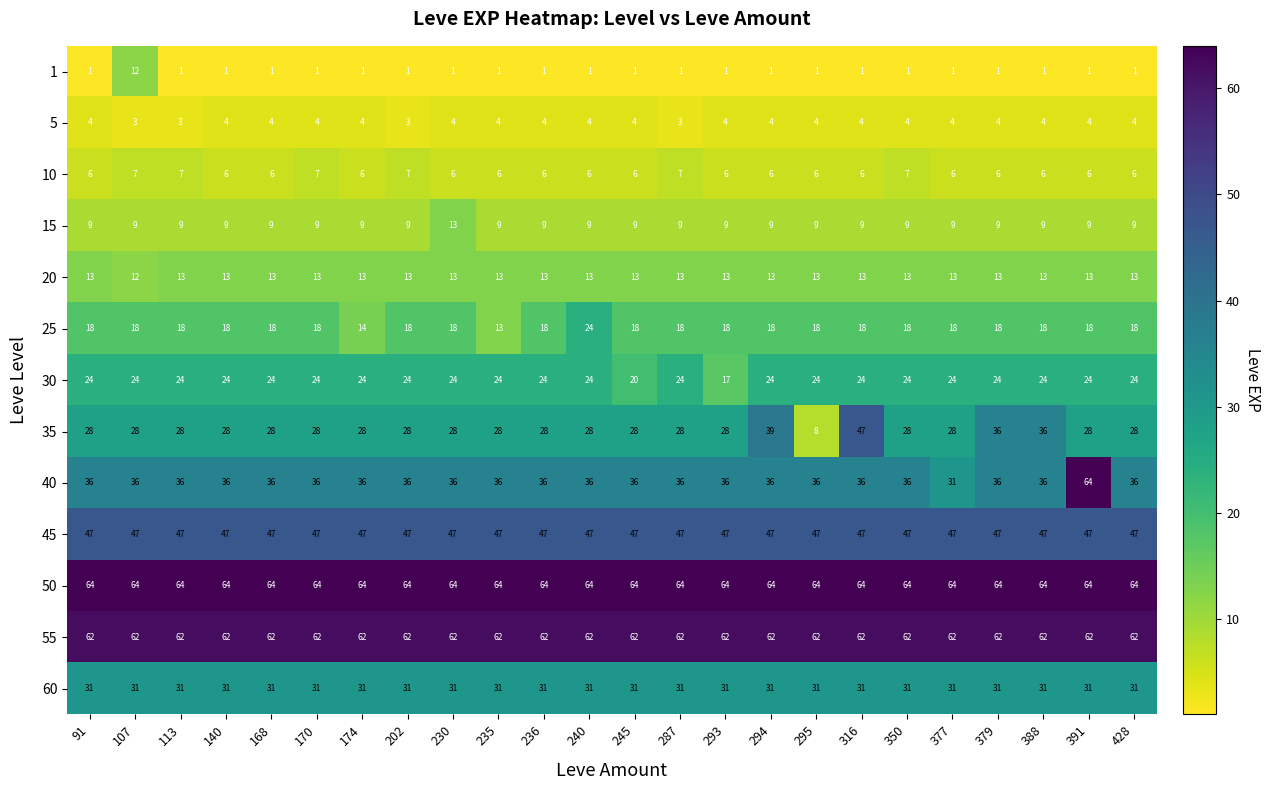

Is it true that 15 equals 9 at 295?

True